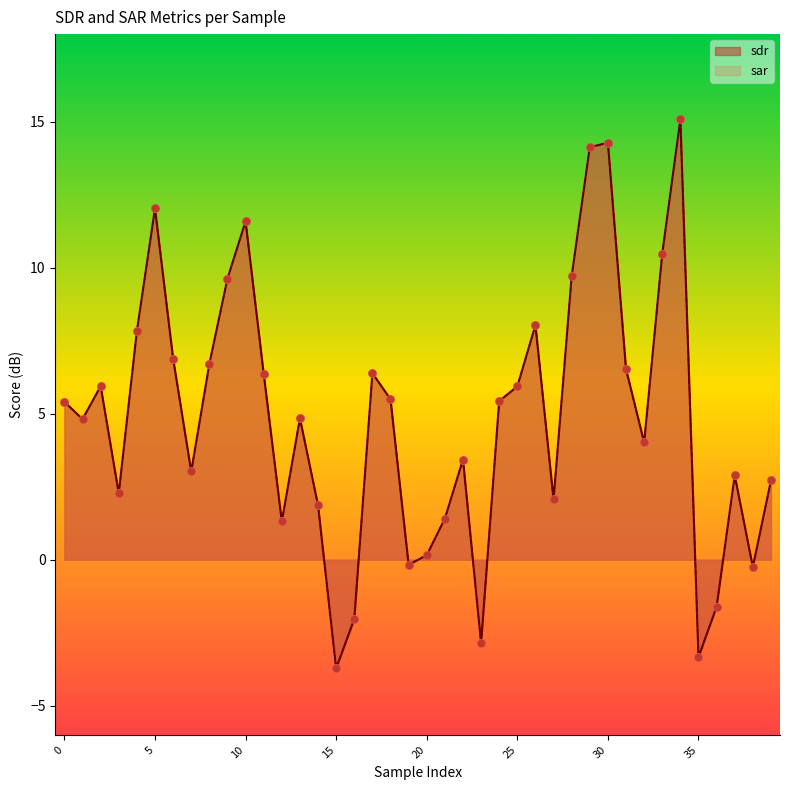

Which series contains the lowest Y value?

sdr